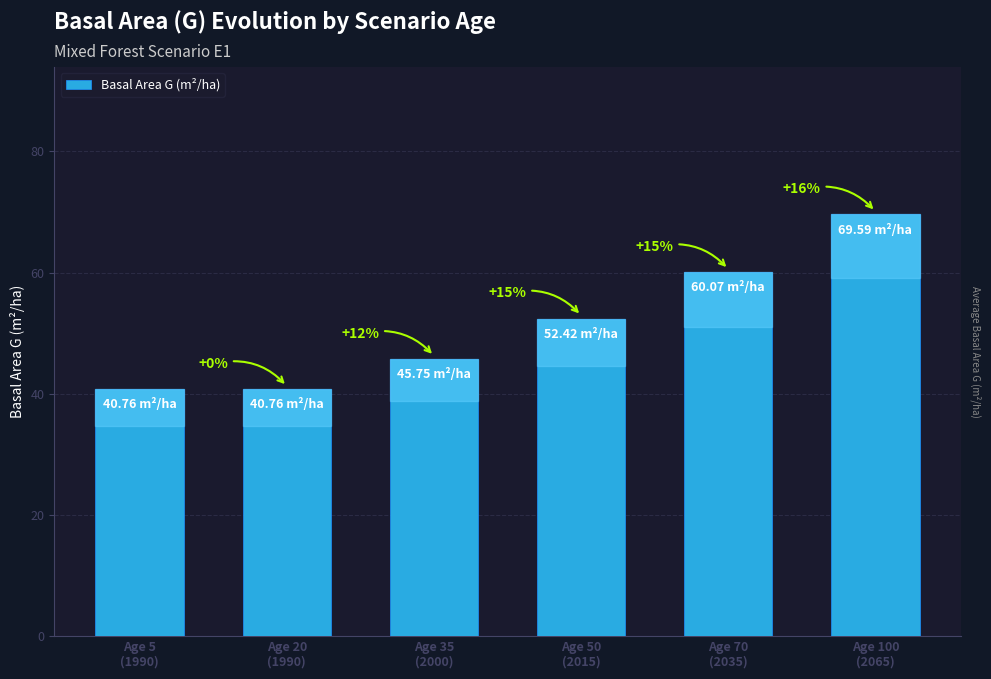

List the labels in order of value, largest first.

Age 100
(2065), Age 70
(2035), Age 50
(2015), Age 35
(2000), Age 5
(1990), Age 20
(1990)